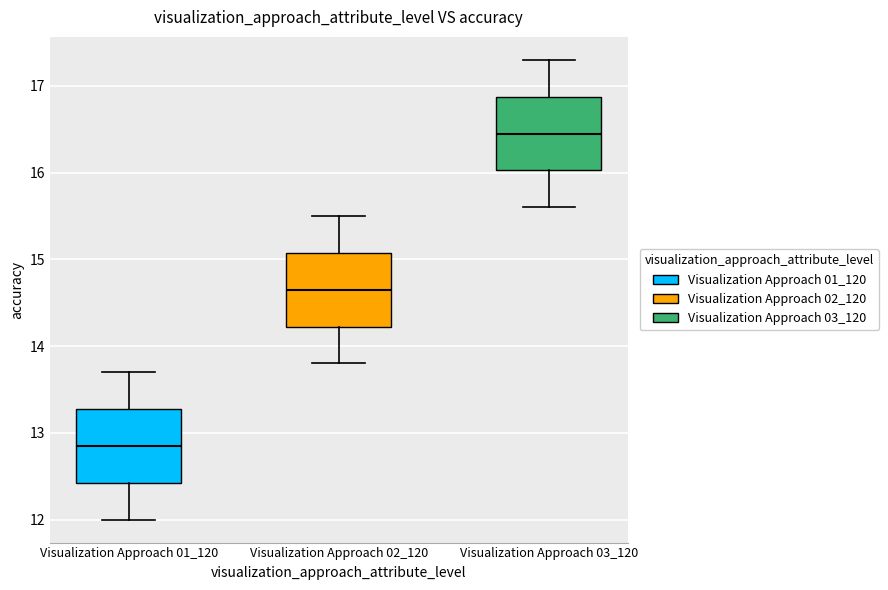

Where does the median line of the box for Visualization Approach 01_120 sit on the y-axis? The values are not printed on the chart, so give them approximately, as read against the axis.

12.9